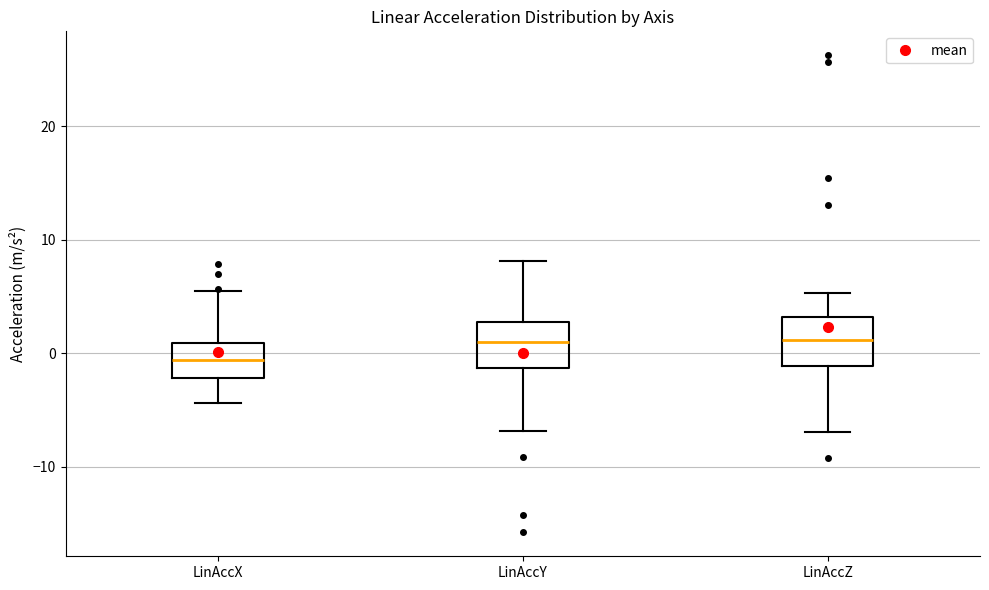

Reading left to right, read every box against the y-axis: the position of its median line, the range the box covers, and the ends of its whiskers. The values are not printed on the chart, so give them approximately, as read against the axis.

LinAccX: median -1, box -2 to 1, whiskers -4 to 5
LinAccY: median 1, box -1 to 3, whiskers -7 to 8
LinAccZ: median 1, box -1 to 3, whiskers -7 to 5